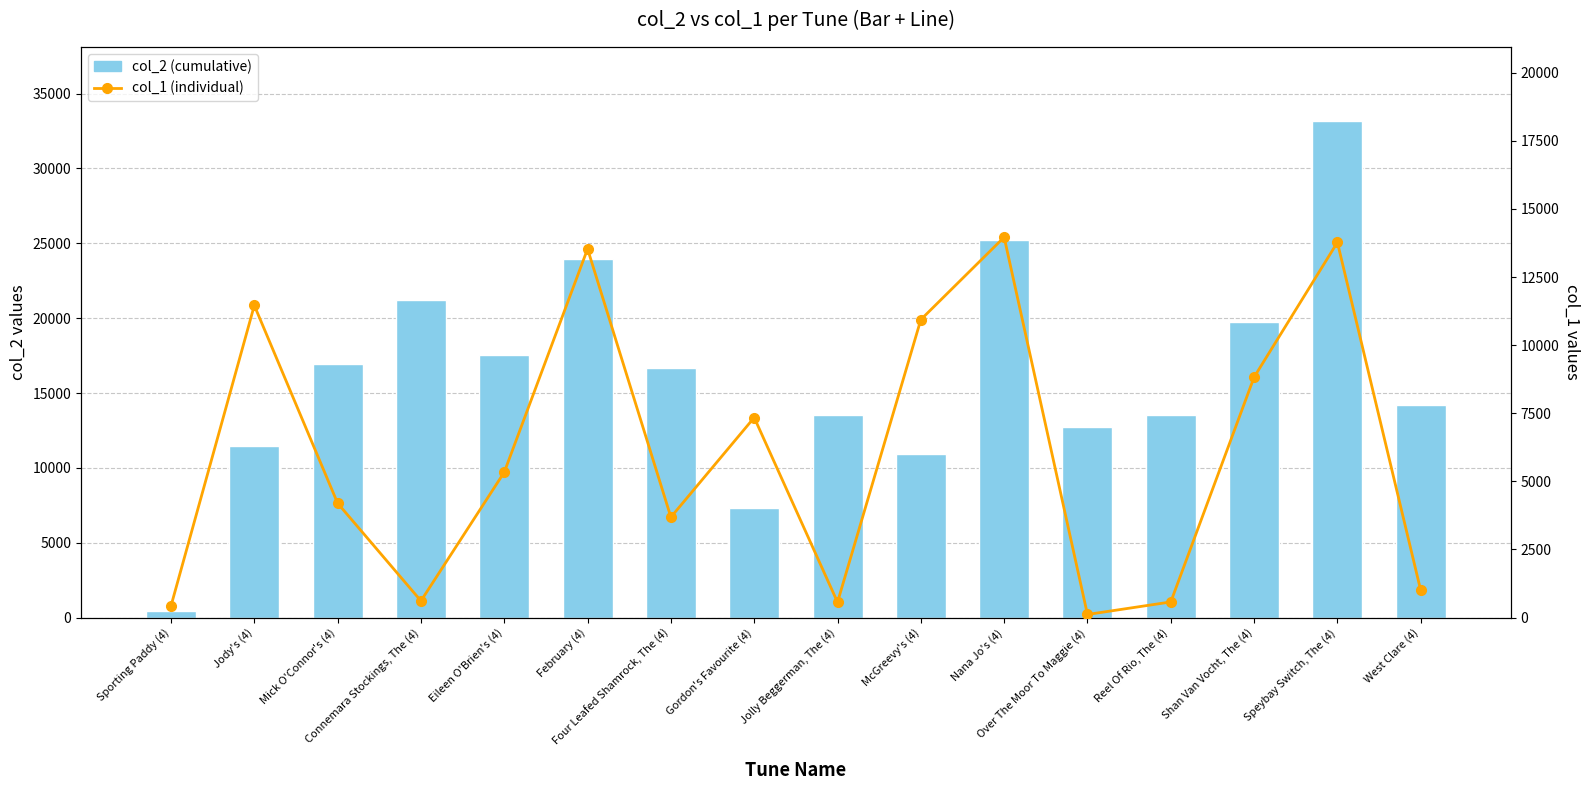

Is the value of col_2 (cumulative) at Gordon's Favourite (4) greater than the value of col_1 (individual) at Over The Moor To Maggie (4)?

Yes